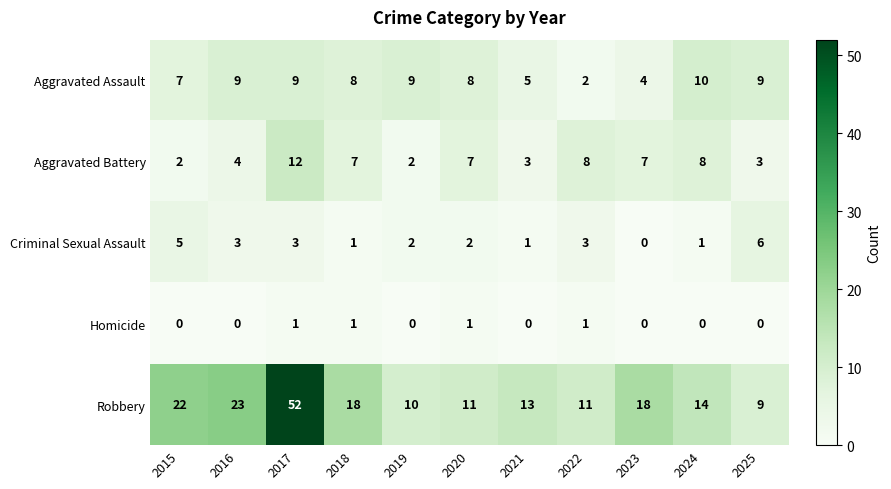

List the series in order of their peak value, lowest first.

Homicide, Criminal Sexual Assault, Aggravated Assault, Aggravated Battery, Robbery